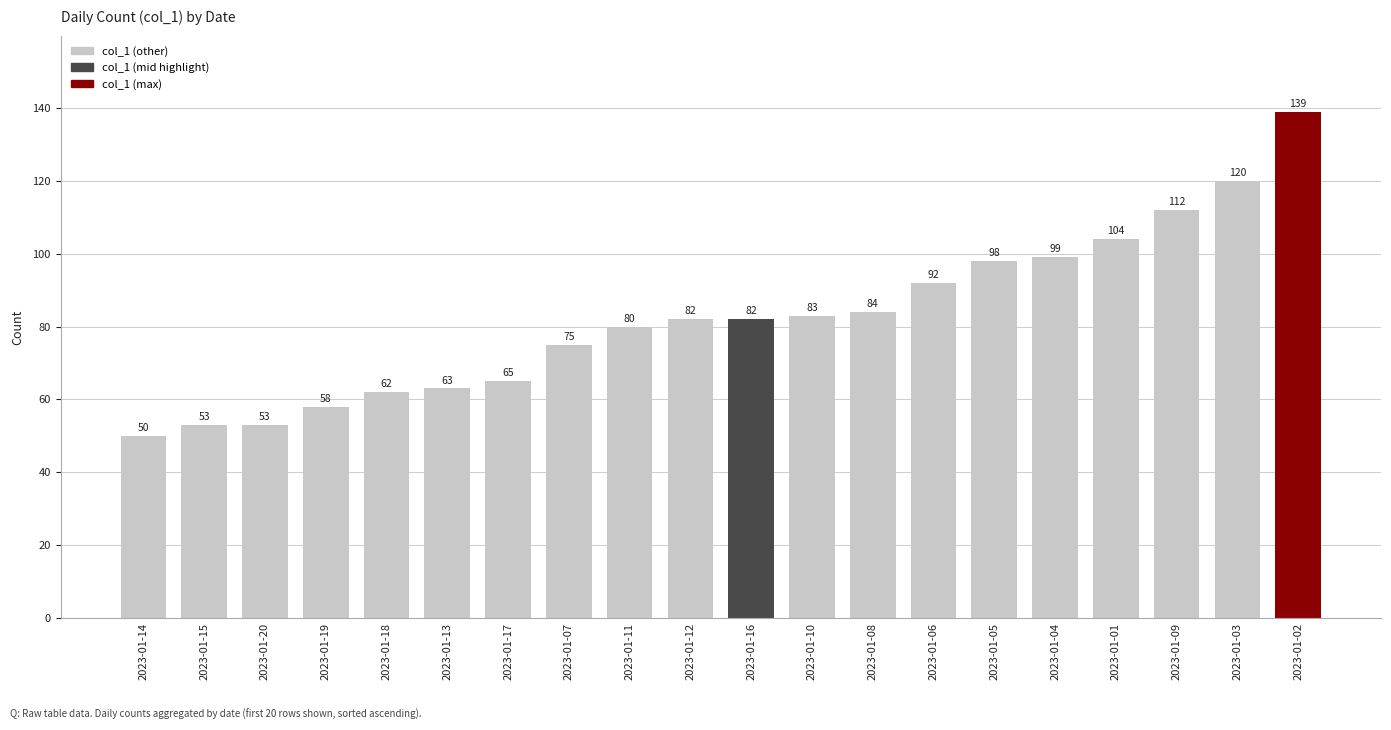

Count the number of data series in this chart.

1